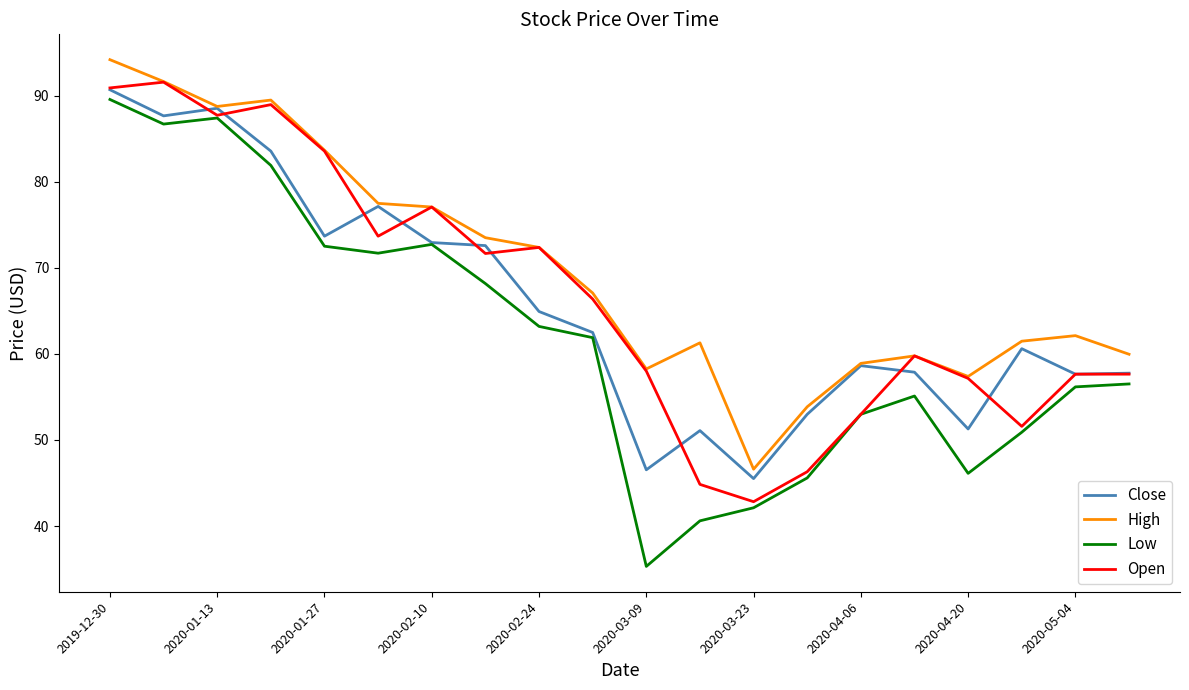

What is the smallest value displayed?

35.3